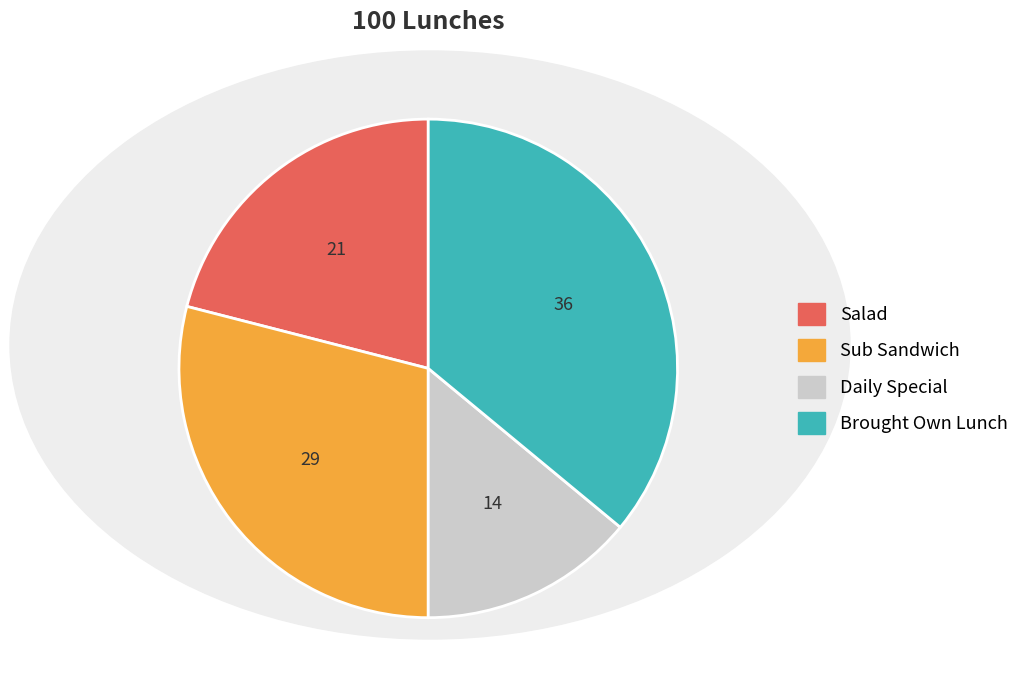

Is it true that Brought Own Lunch is 36% of the pie?

True